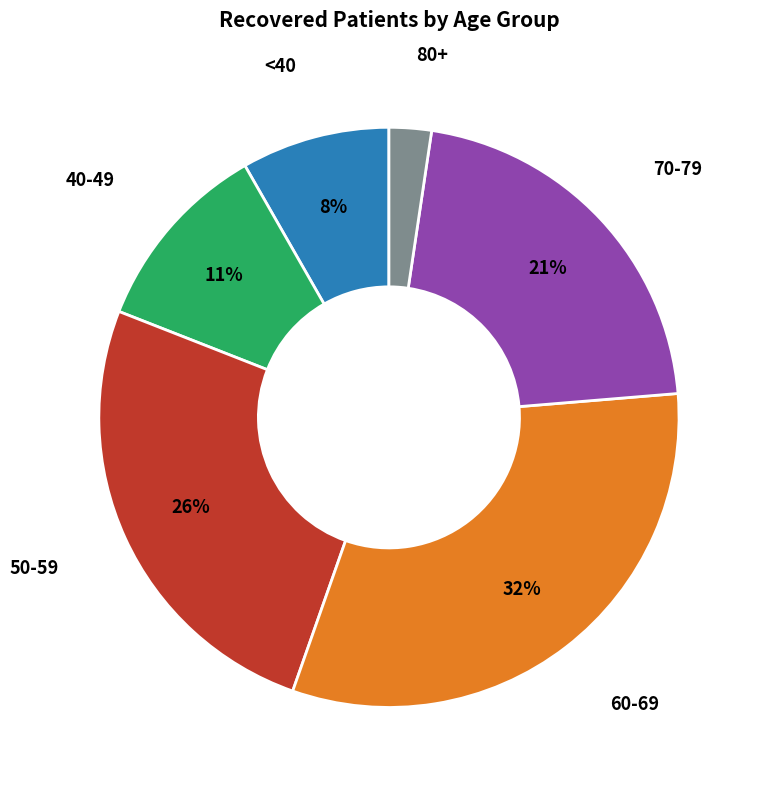

Is the sum of 40-49 and <40 greater than half?

No